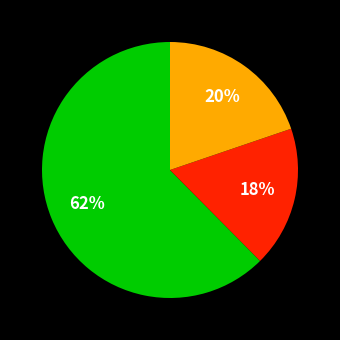

Is there a majority slice in this chart?

Yes